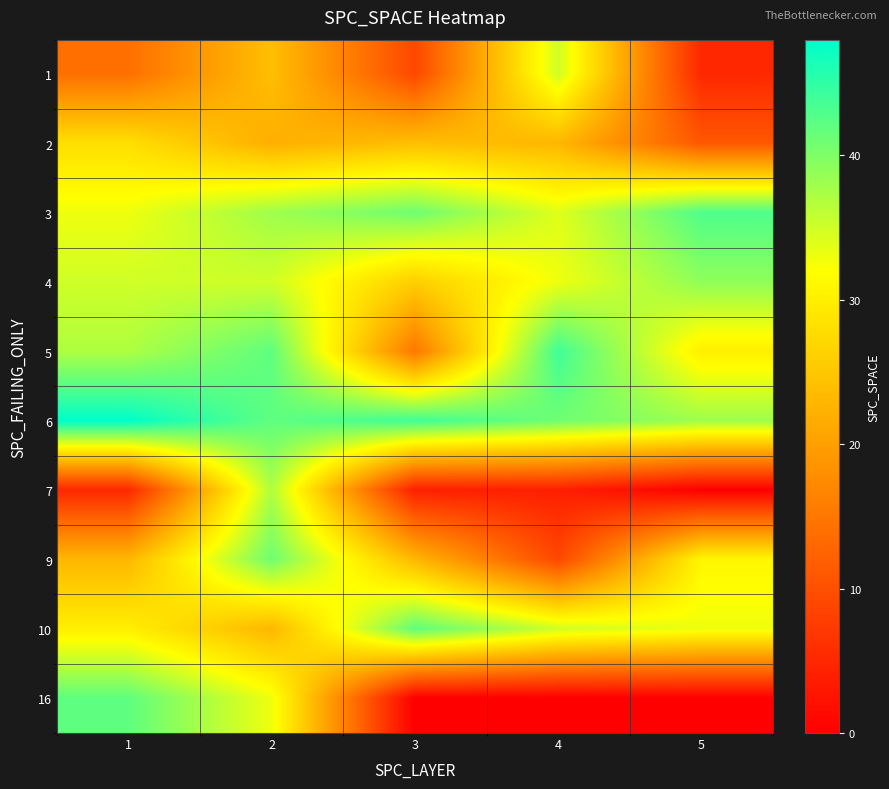

Reading right to left, transcribe all the data shown in this chart.

1: 5=5	4=35	3=9	2=24	1=14
2: 5=11	4=23	3=24	2=22	1=28
3: 5=43	4=34	3=41	2=38	1=33
4: 5=39	4=33	3=26	2=35	1=35
5: 5=30	4=44	3=15	2=42	1=37
6: 5=38	4=41	3=44	2=42	1=48
7: 5=0	4=4	3=4	2=37	1=5
9: 5=31	4=9	3=23	2=41	1=23
10: 5=33	4=35	3=42	2=23	1=30
16: 5=0	4=0	3=0	2=33	1=42